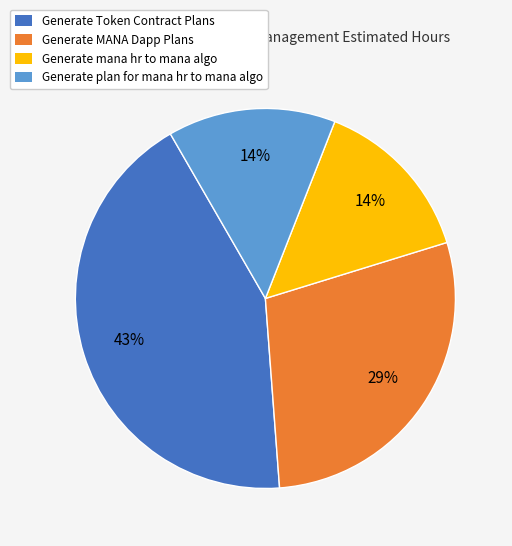

What percentage is the Generate mana hr to mana algo slice, to the nearest percent?

14%